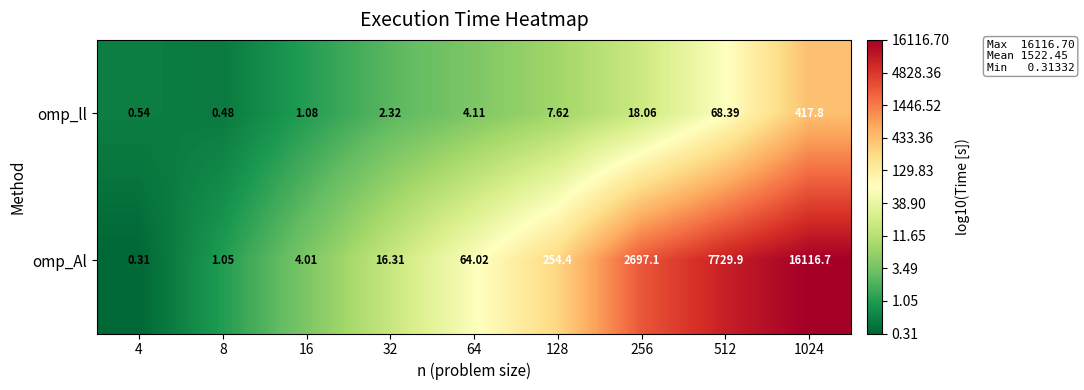

Which series has the largest range (max minus min)?

omp_Al